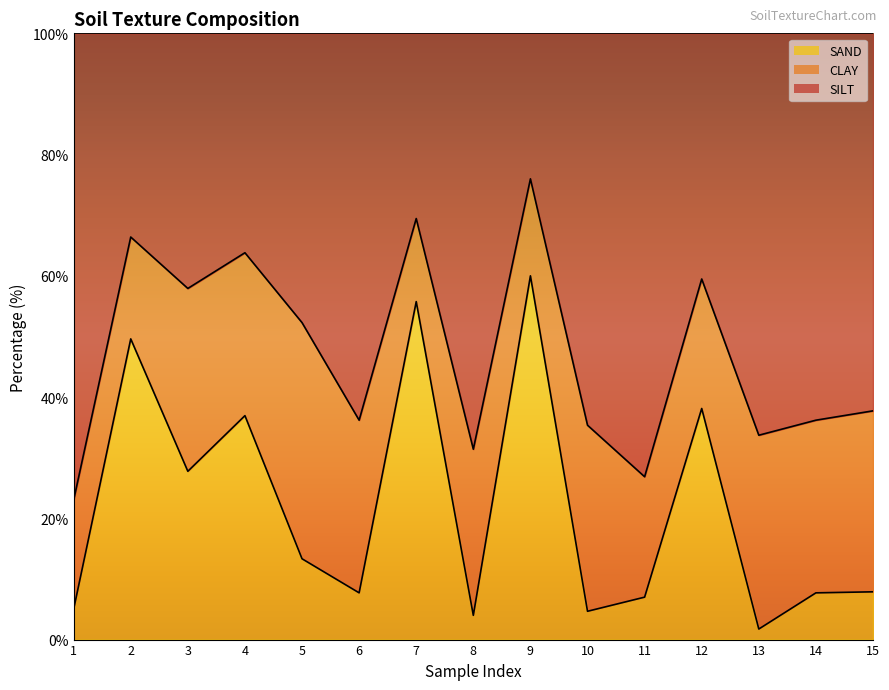

What is the total value across all series at 11?

100.0